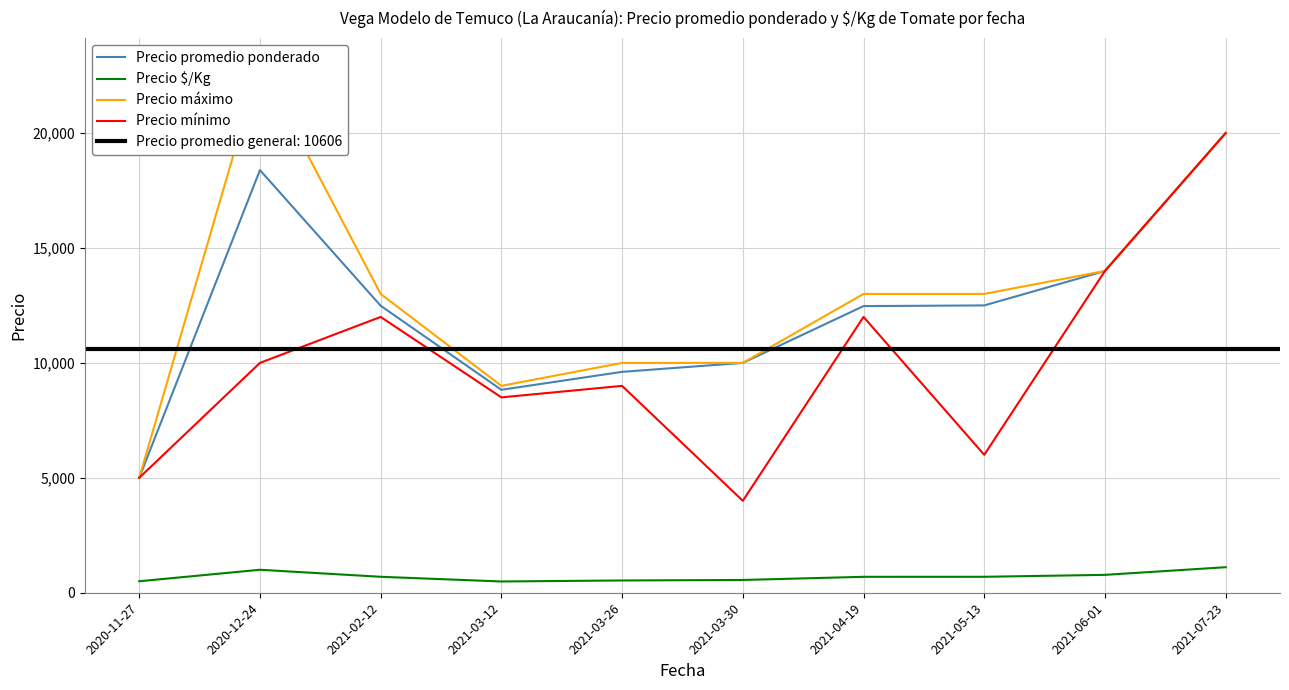

What position from the right is 2021-06-01?

2